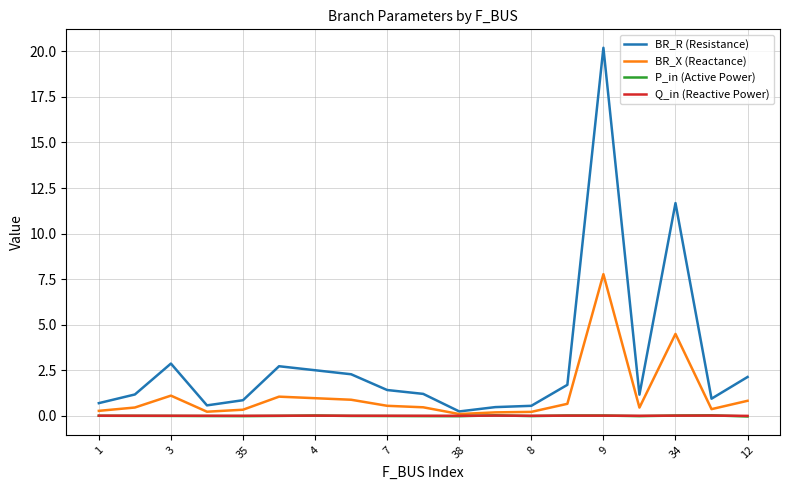

What is the greatest value displayed?

20.2